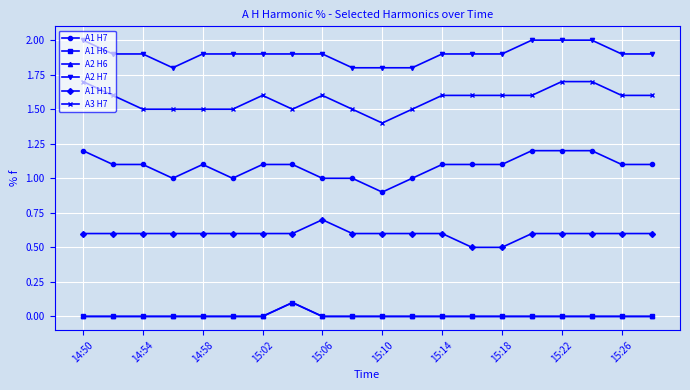

What are all the series names shown in the legend?

A1 H7, A1 H6, A2 H6, A2 H7, A1 H11, A3 H7